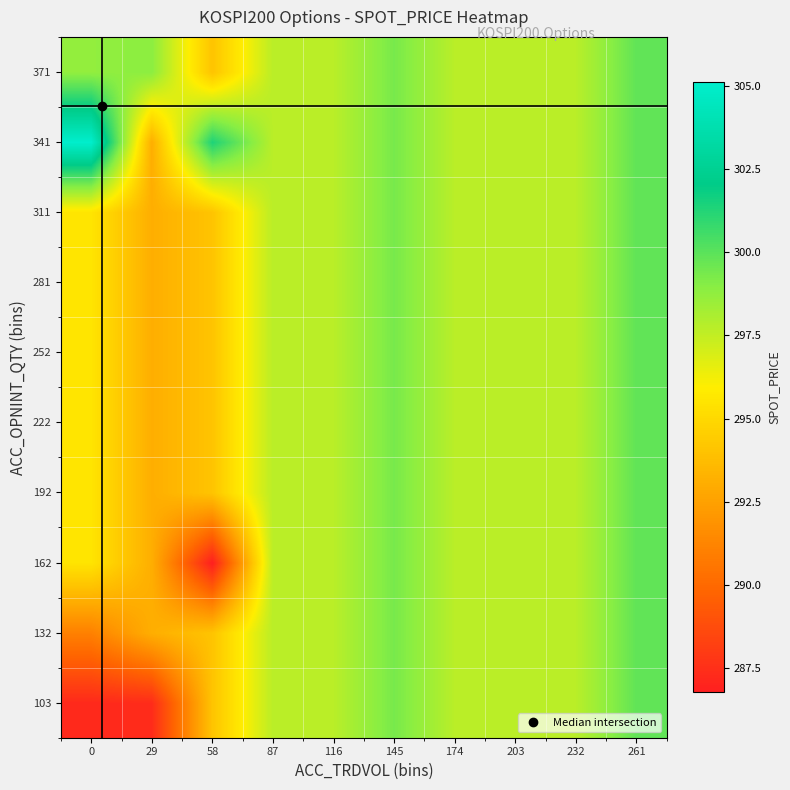

What is the spread (max minus min) of values at 58?

14.6